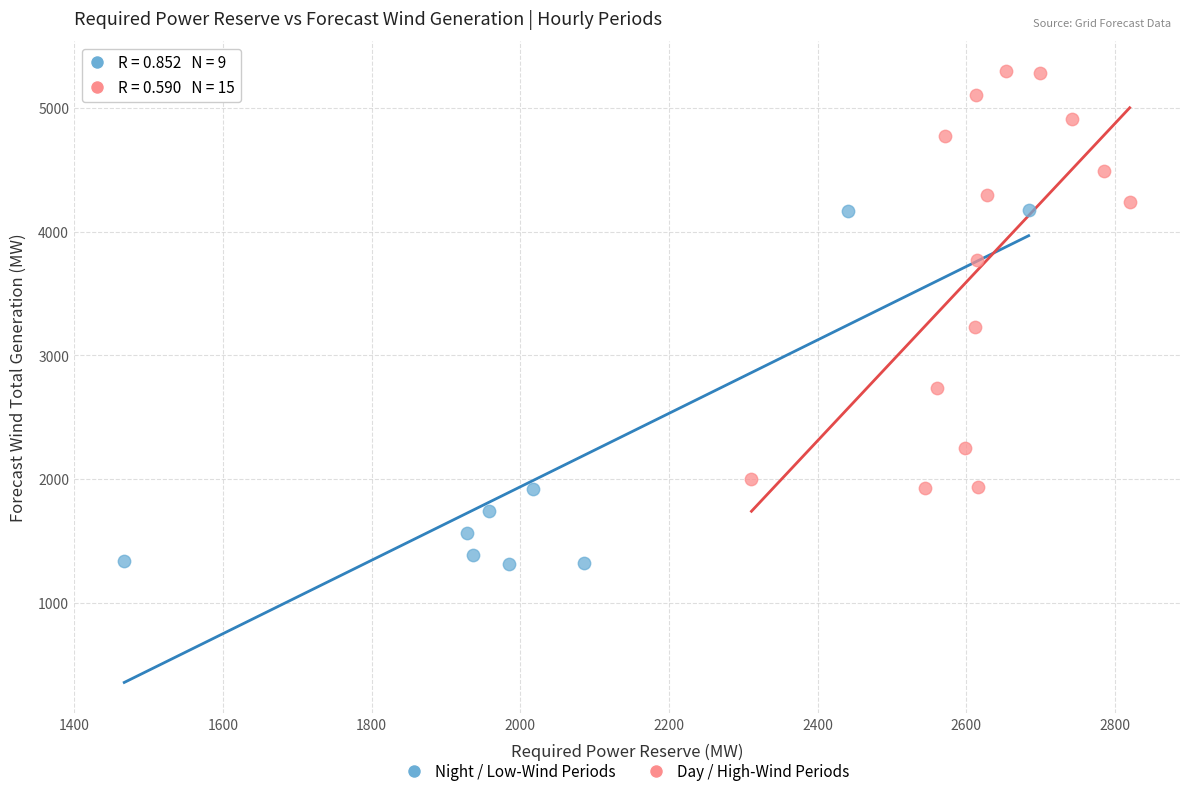

Which series reaches the maximum Y coordinate?

Day / High-Wind Periods